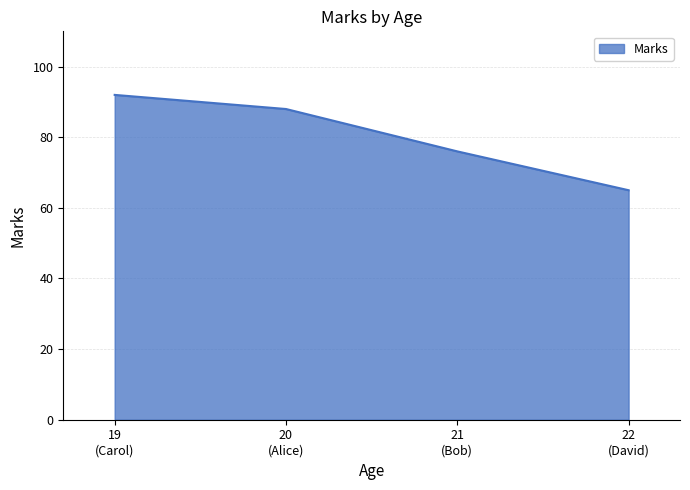

True or false: the data has more than 2 interior local peaks.

False